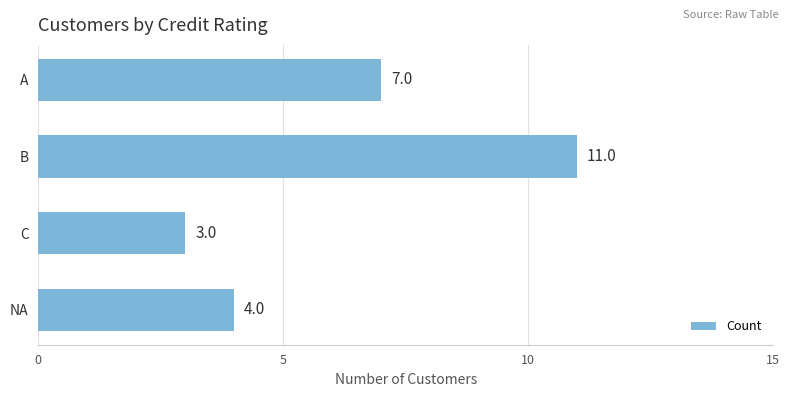

Rank the categories by value from highest to lowest.

B, A, NA, C